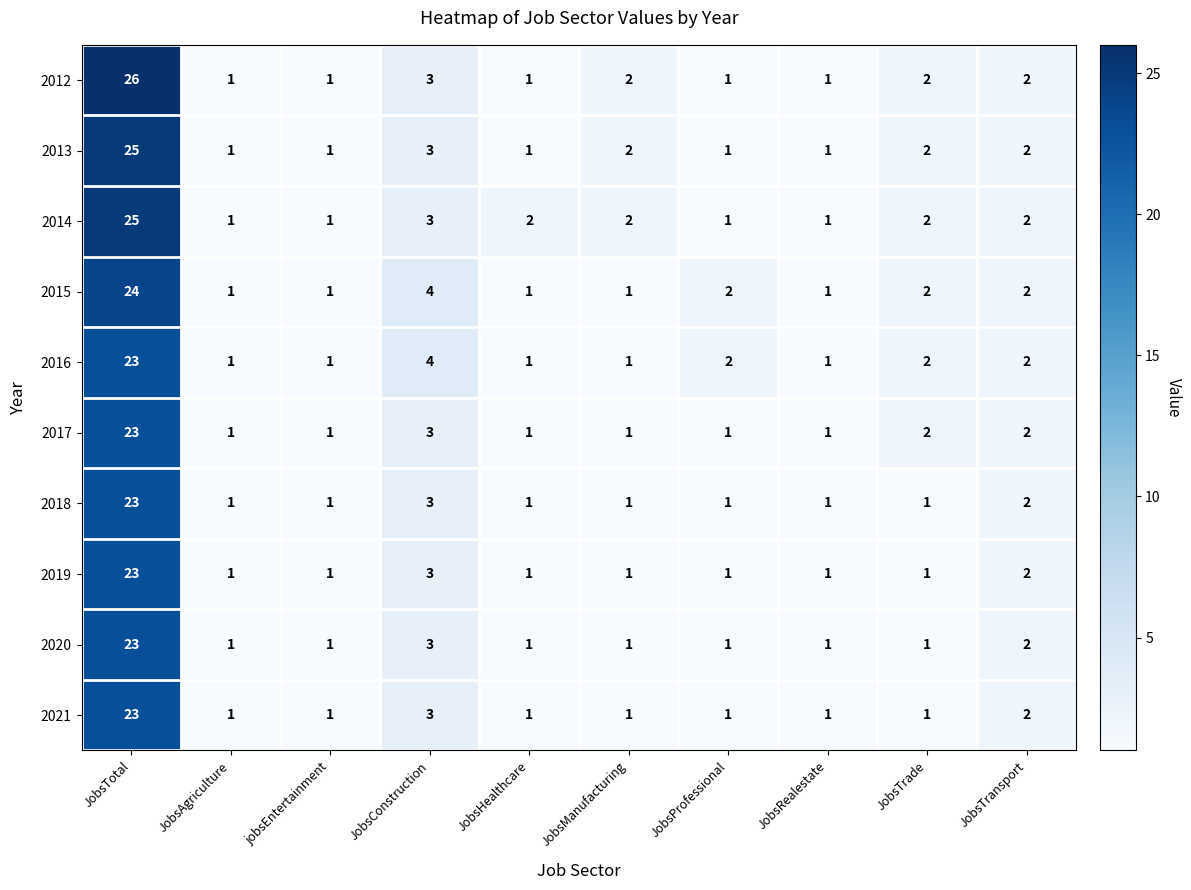

Which series has the widest spread of values?

2012